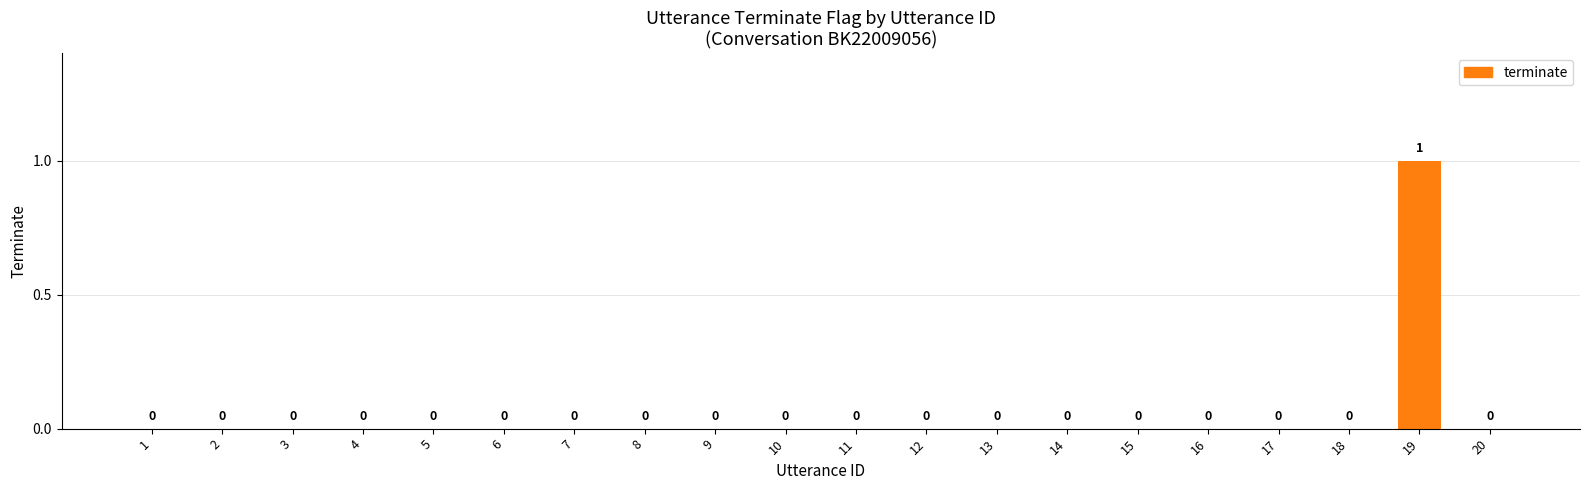

At which category does the chart reach its peak across all series?

19